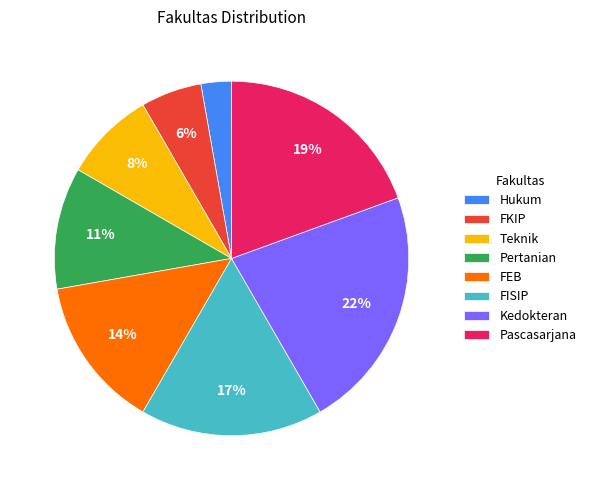

To the nearest percent, what is the difference between the largest and smallest slice percentages?

19%